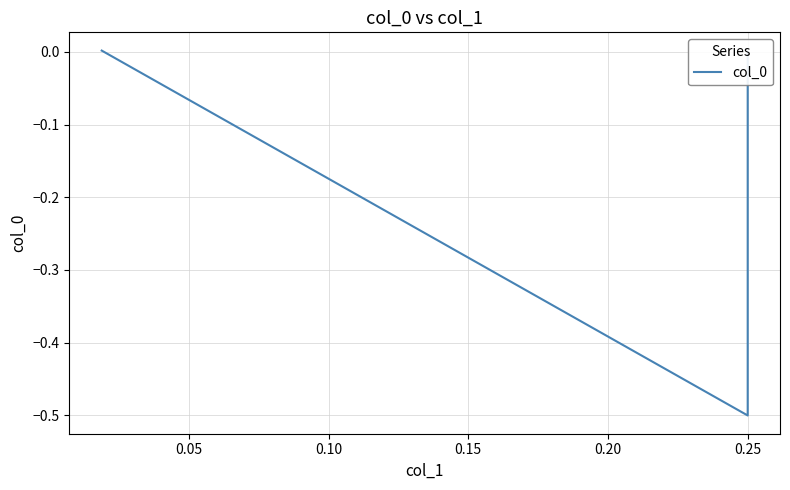

What is the sum of the values at 0.05 and 0.10?

-0.5